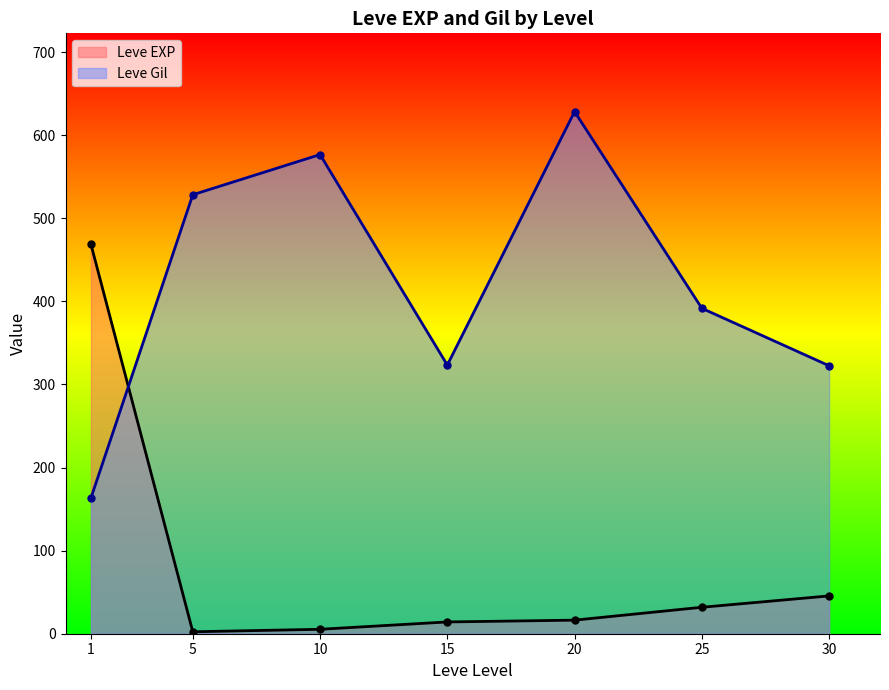

How many intersections are there between Leve EXP and Leve Gil?

1